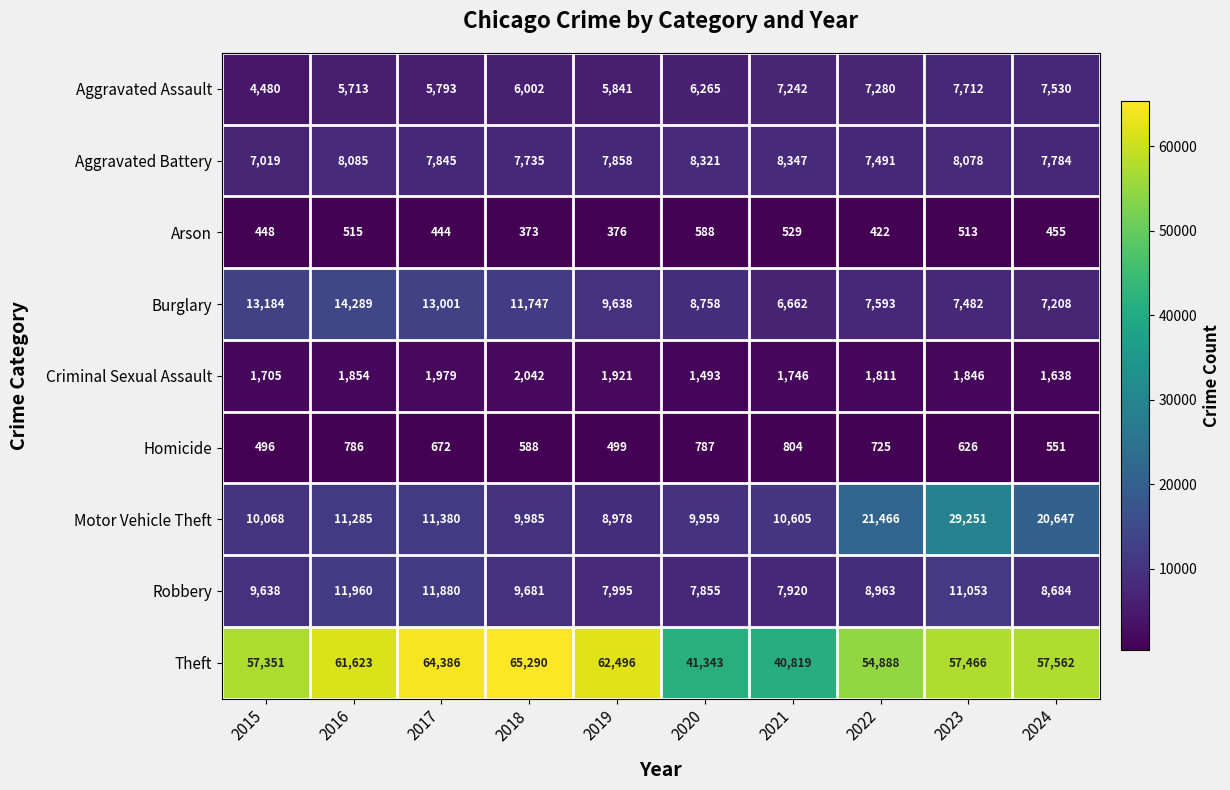

What is the sum of the Homicide values at 2019 and 2020?

1286